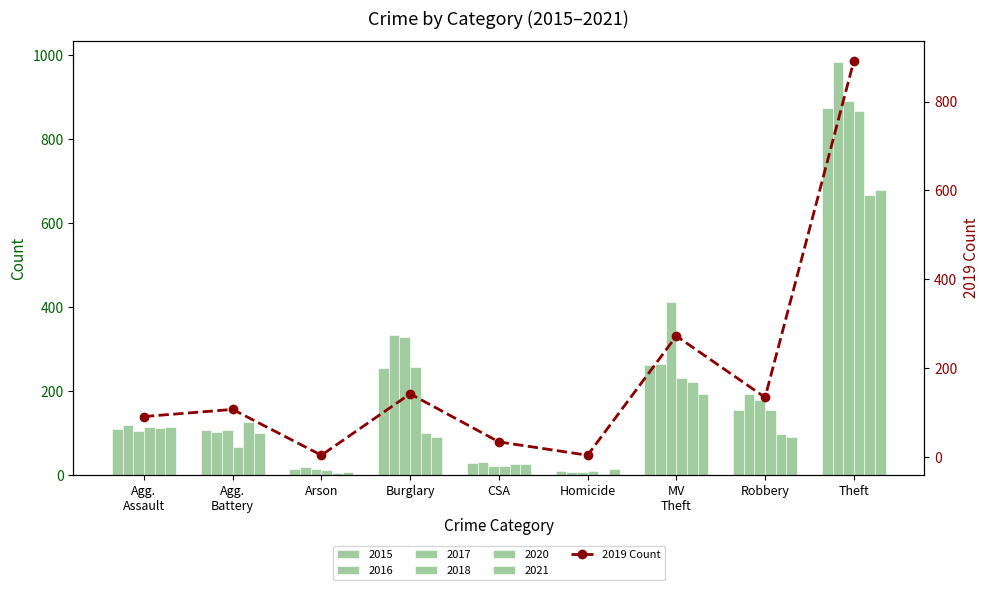

At which label is the value closest to 448?

MV
Theft